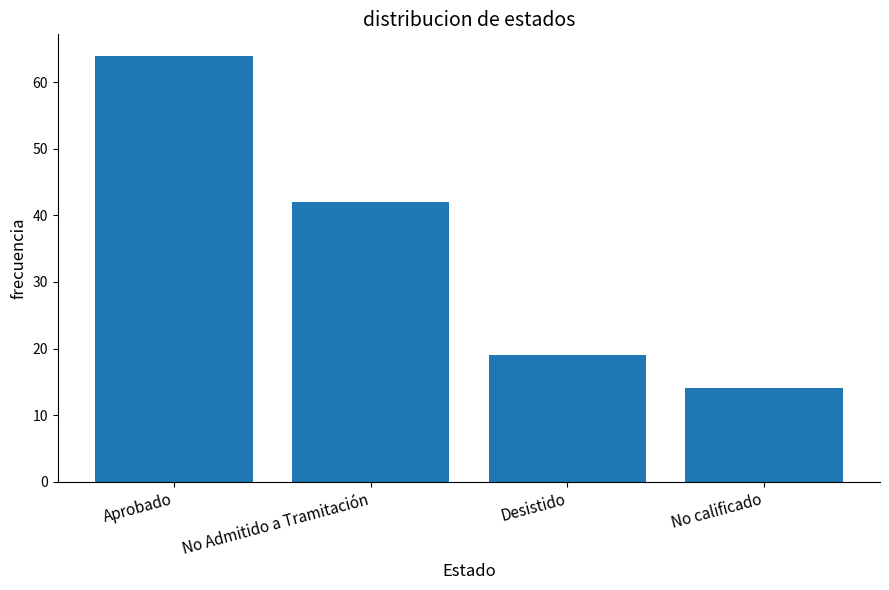

What is the ratio of the value at Desistido to the value at No Admitido a Tramitación?

0.5